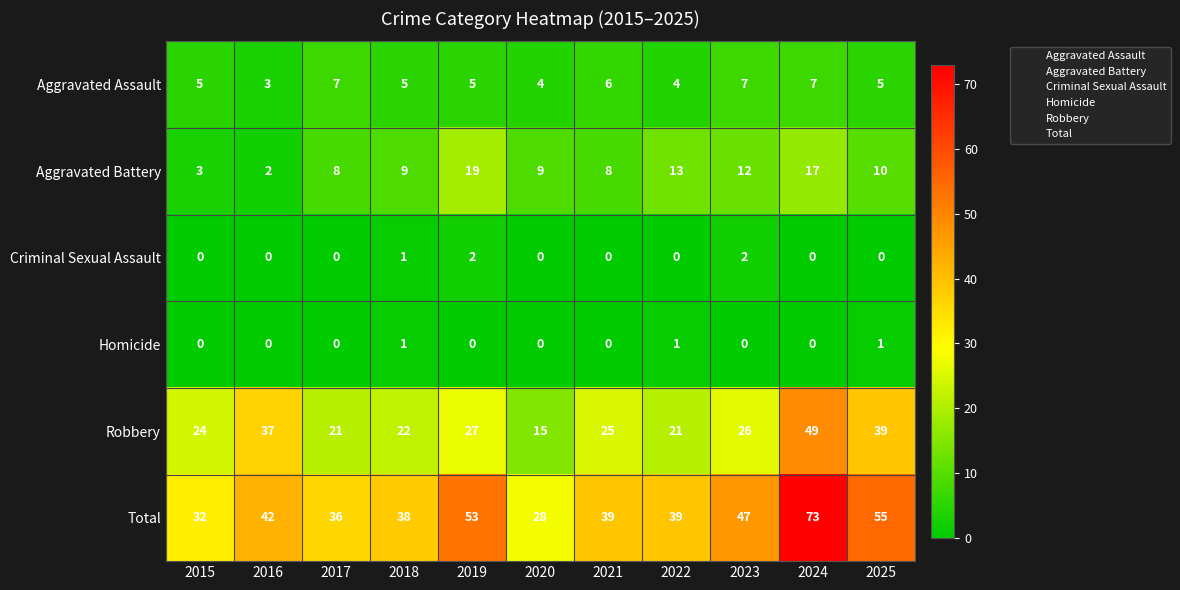

Which series changed the most between 2020 and 2022?

Total